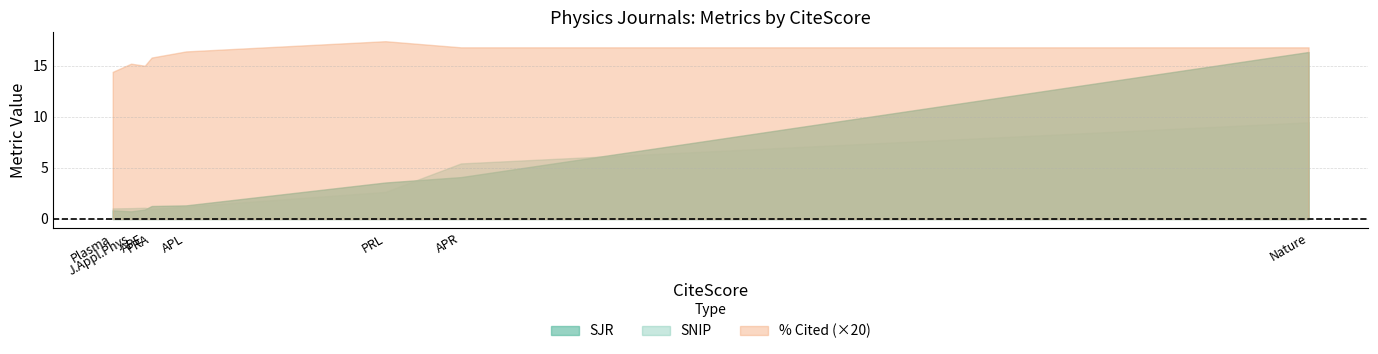

What are all the series names shown in the legend?

SJR, SNIP, % Cited (×20)